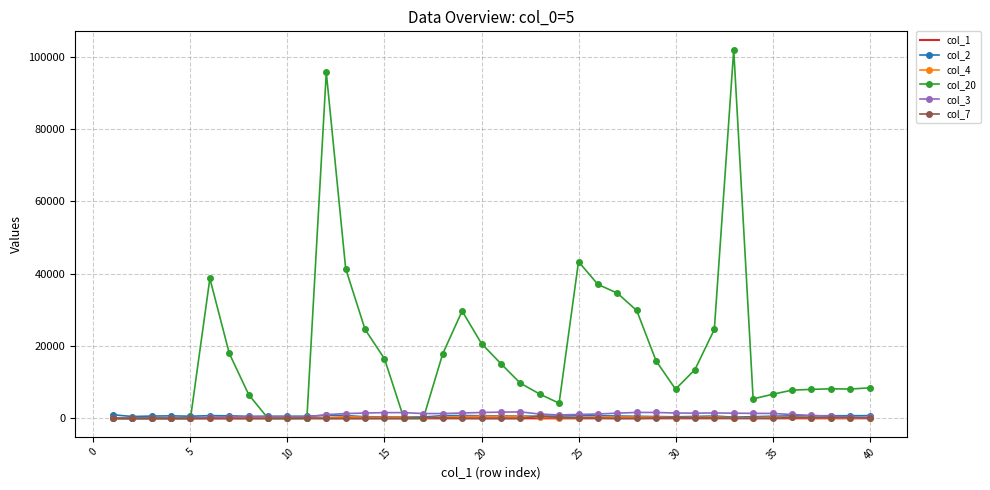

Which series has the largest range (max minus min)?

col_20